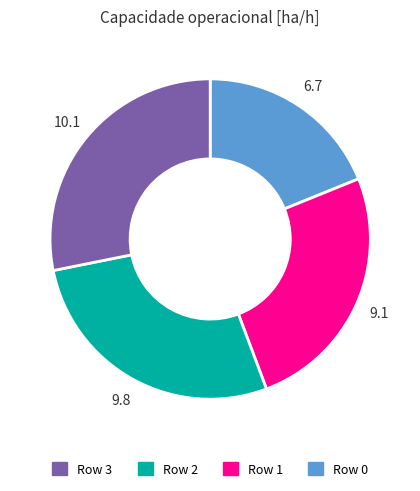

Is there a majority slice in this chart?

No